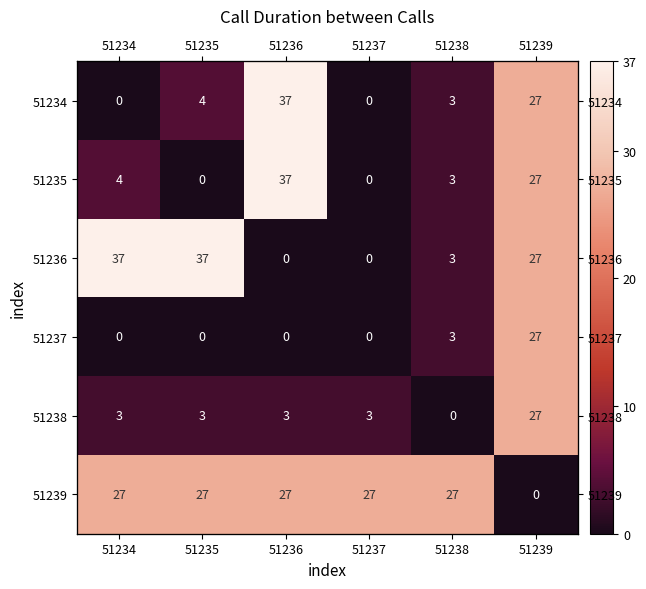

What is the approximate value of 51238 at 51239?

27